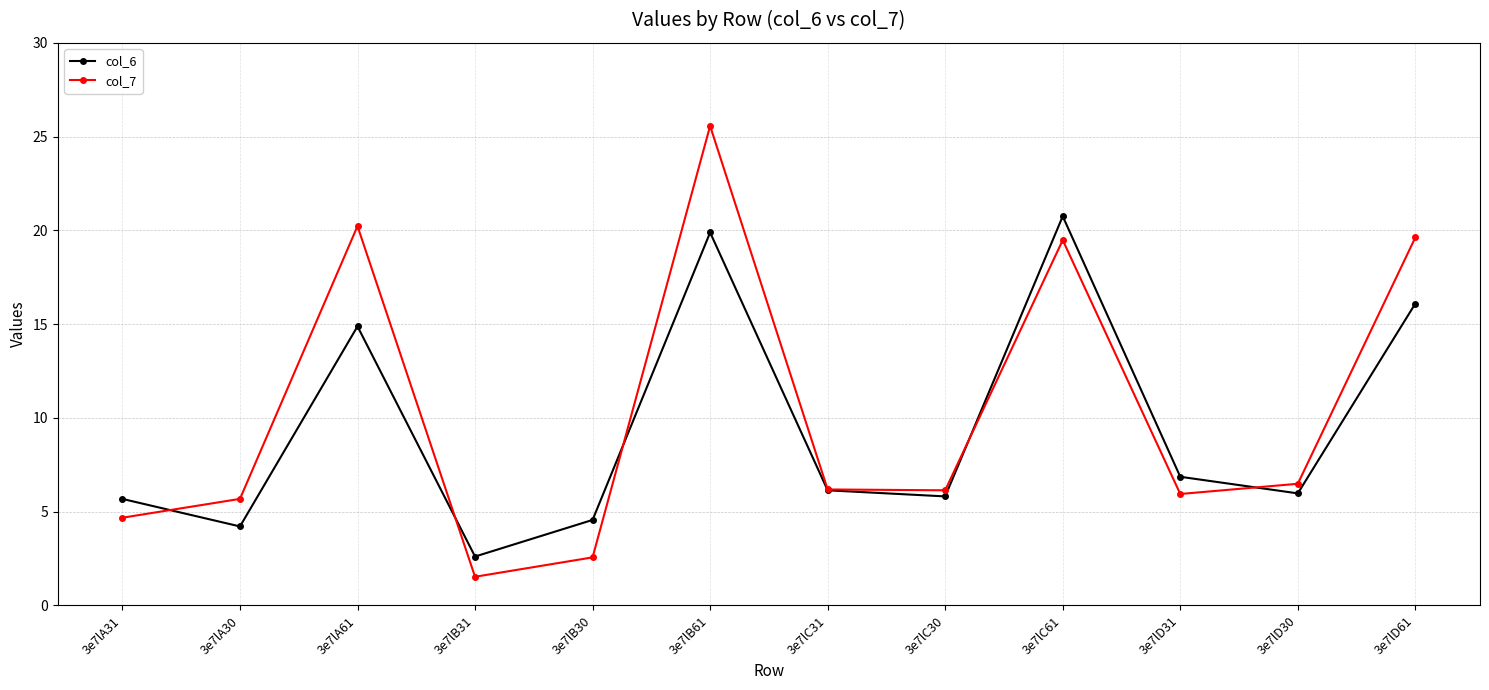

How many distinct data groups are displayed?

2